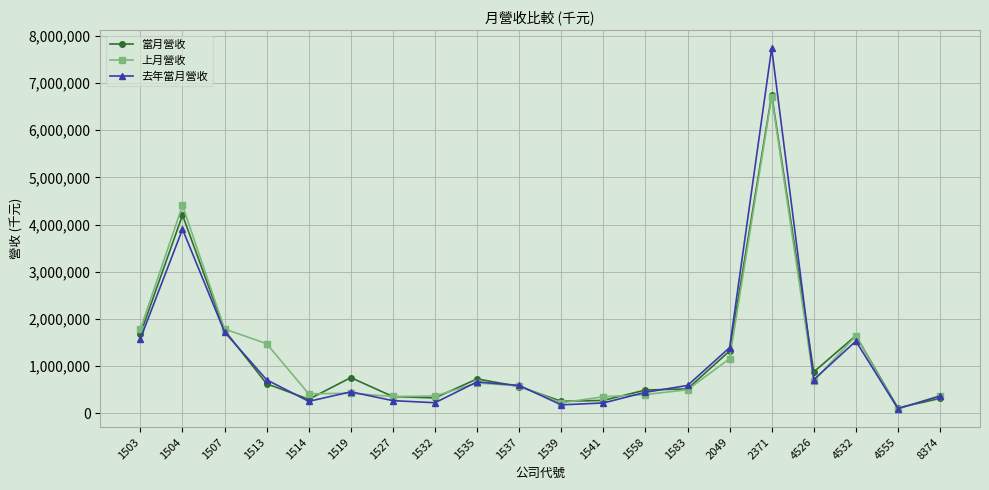

What is the value of the 去年當月營收 point at the 1st from the left?

1584840